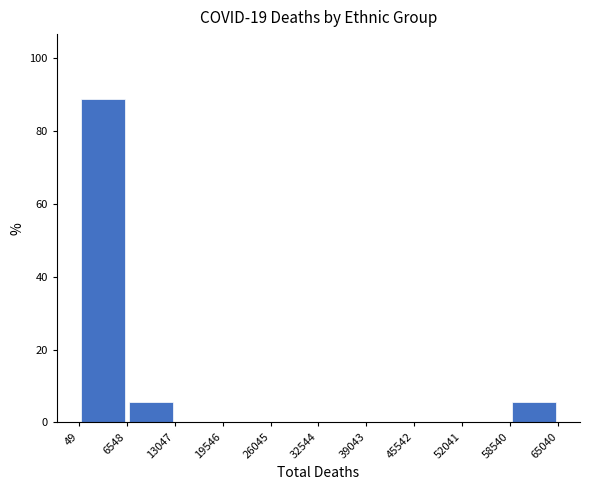

Which range on the x-axis has the tallest bar?

49 to 6548